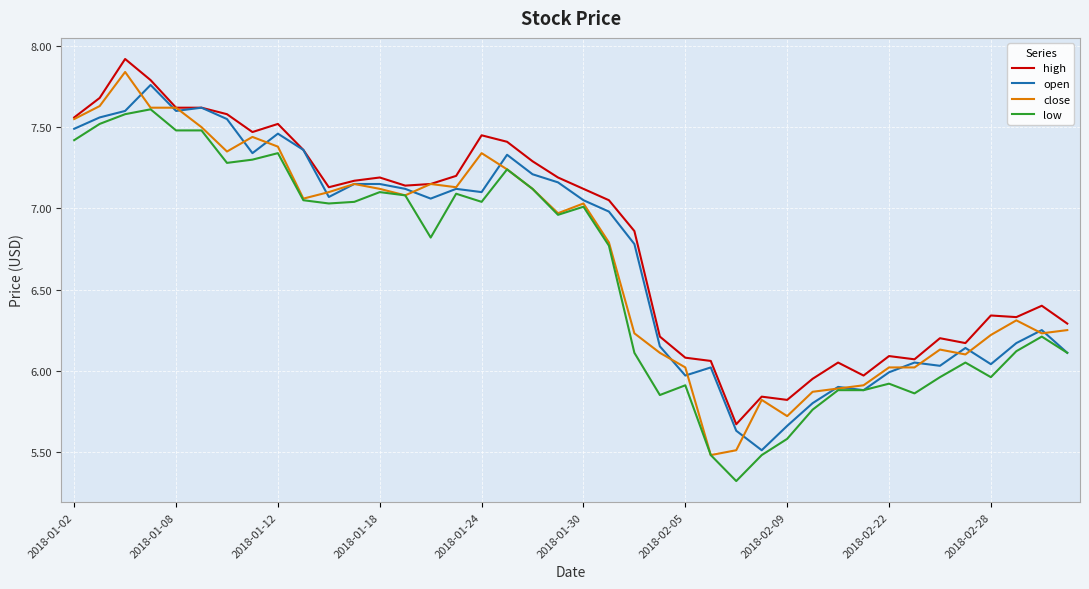

What is the lowest value of the open series?

5.5